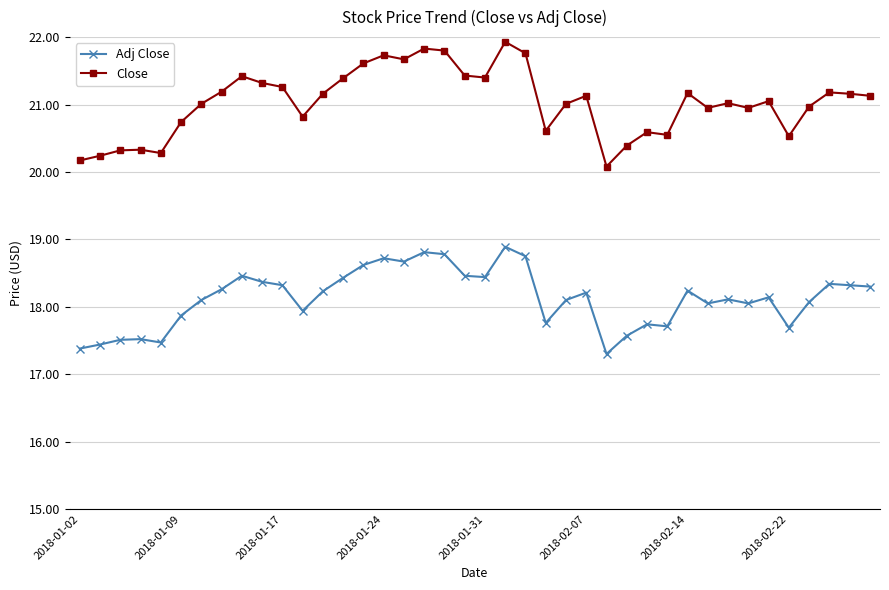

What is the difference between the maximum and second lowest values in the Close series?

1.8